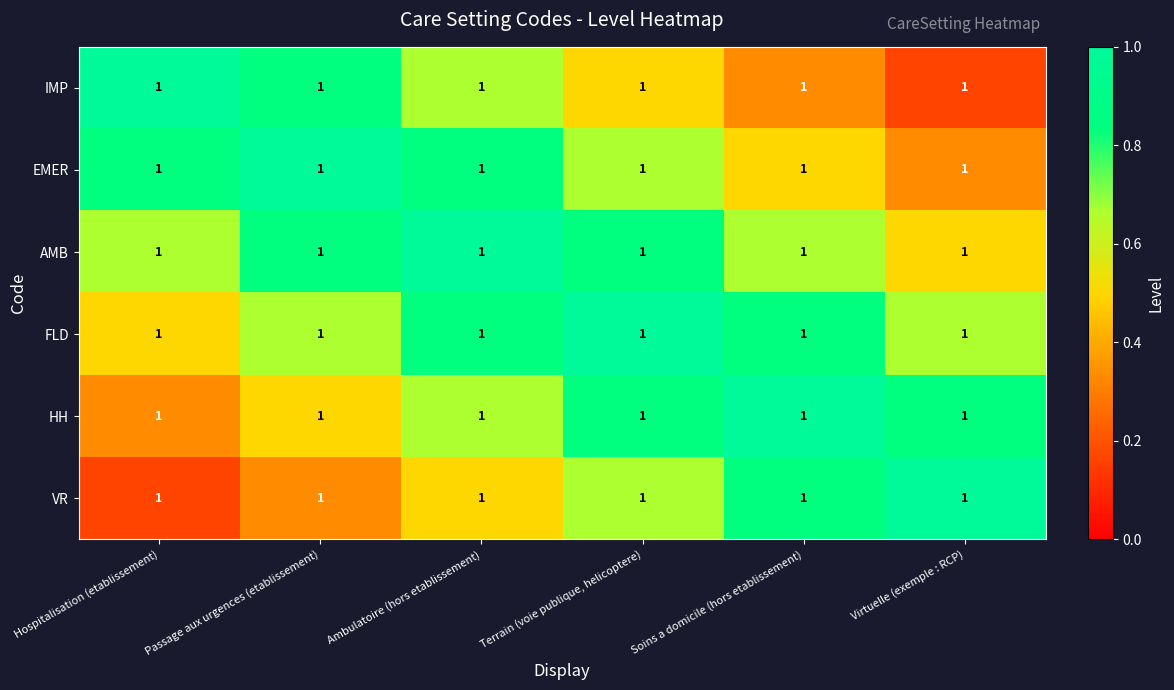

At how many categories does at least one series exceed 0?

6